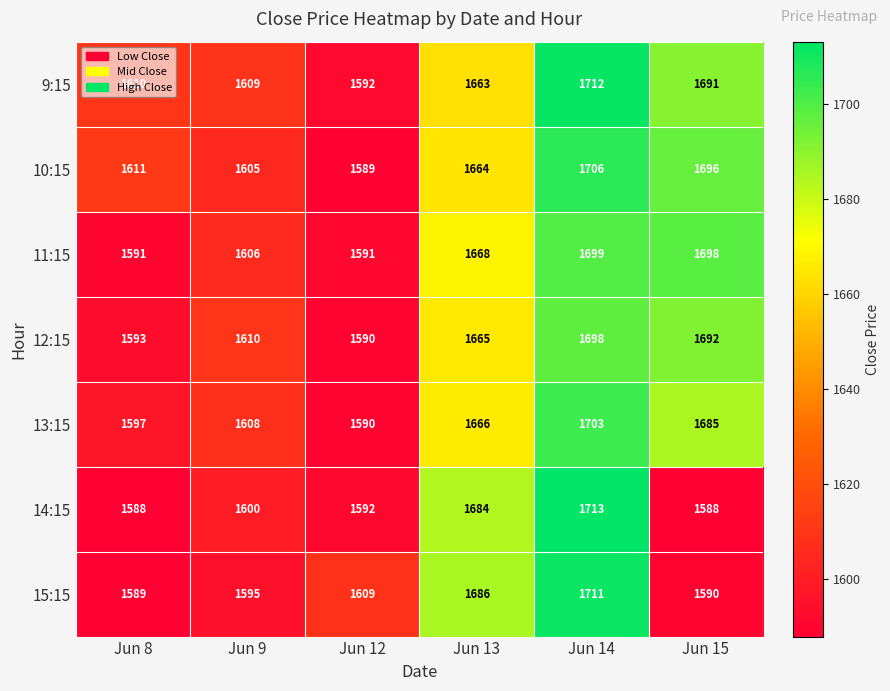

The value of 14:15 at Jun 12 is 1592. True or false?

True